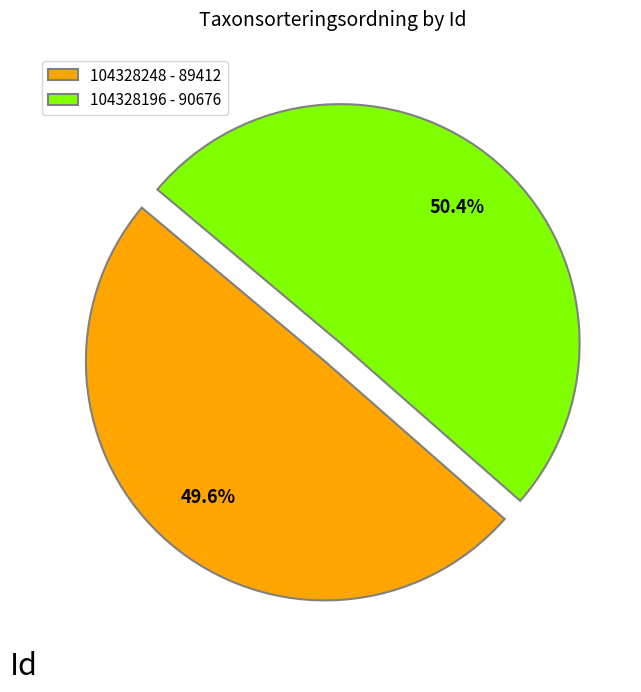

To the nearest percent, what is the difference between the 104328196 and 104328248 slice percentages?

1%